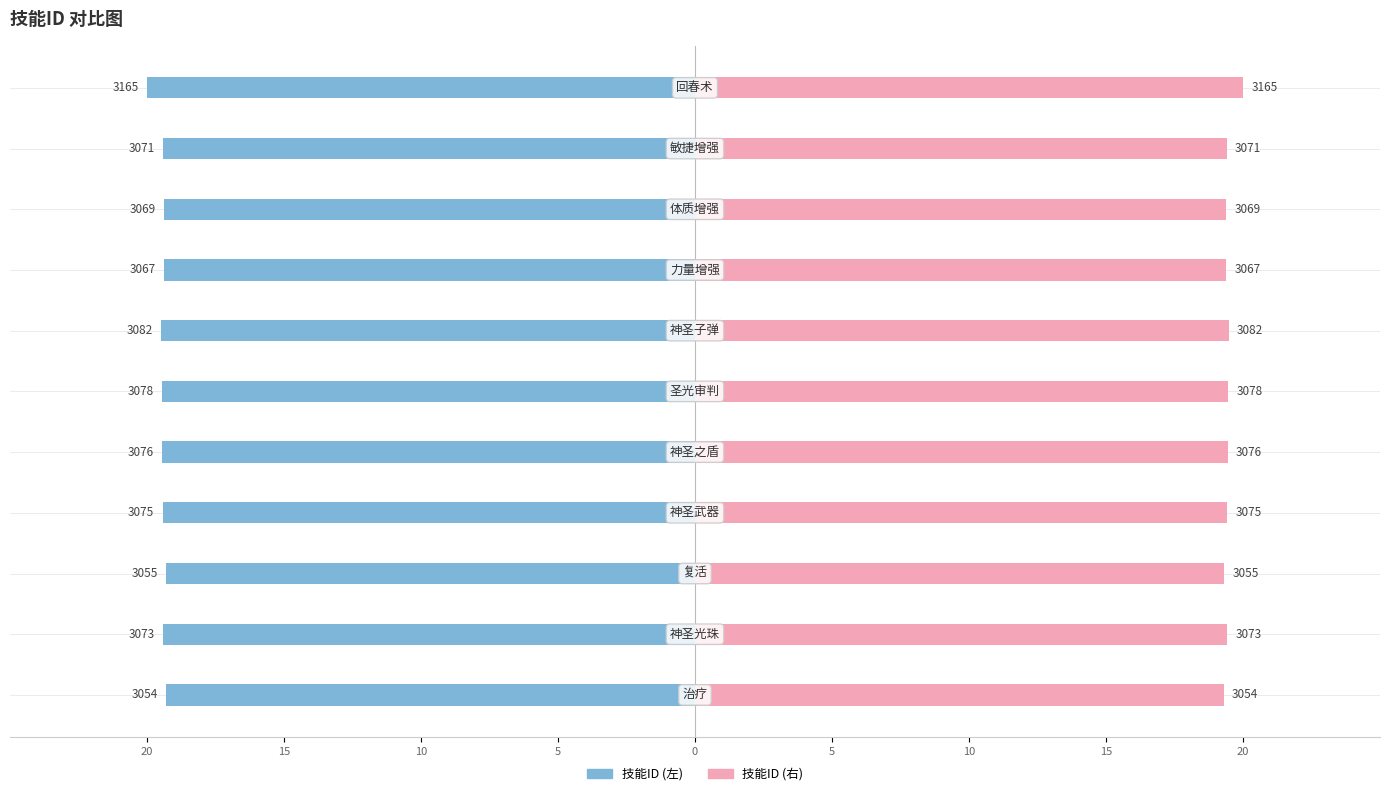

What is the sum of the 技能ID (右) values at 10 and 20?

38.7